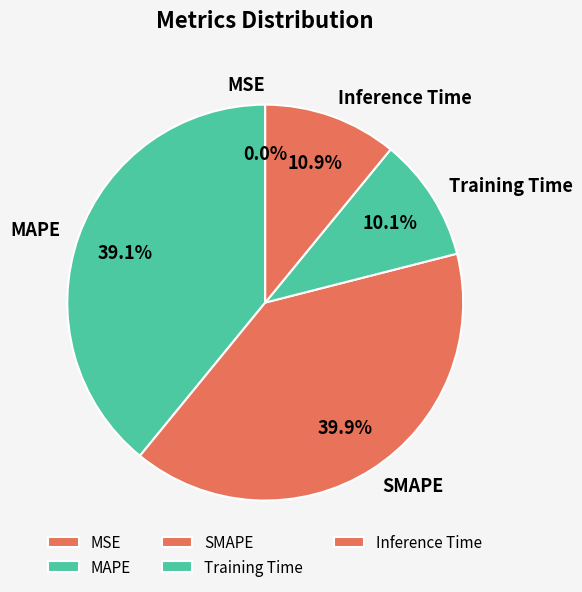

To the nearest percent, what is the combined percentage of Inference Time and MAPE?

50%